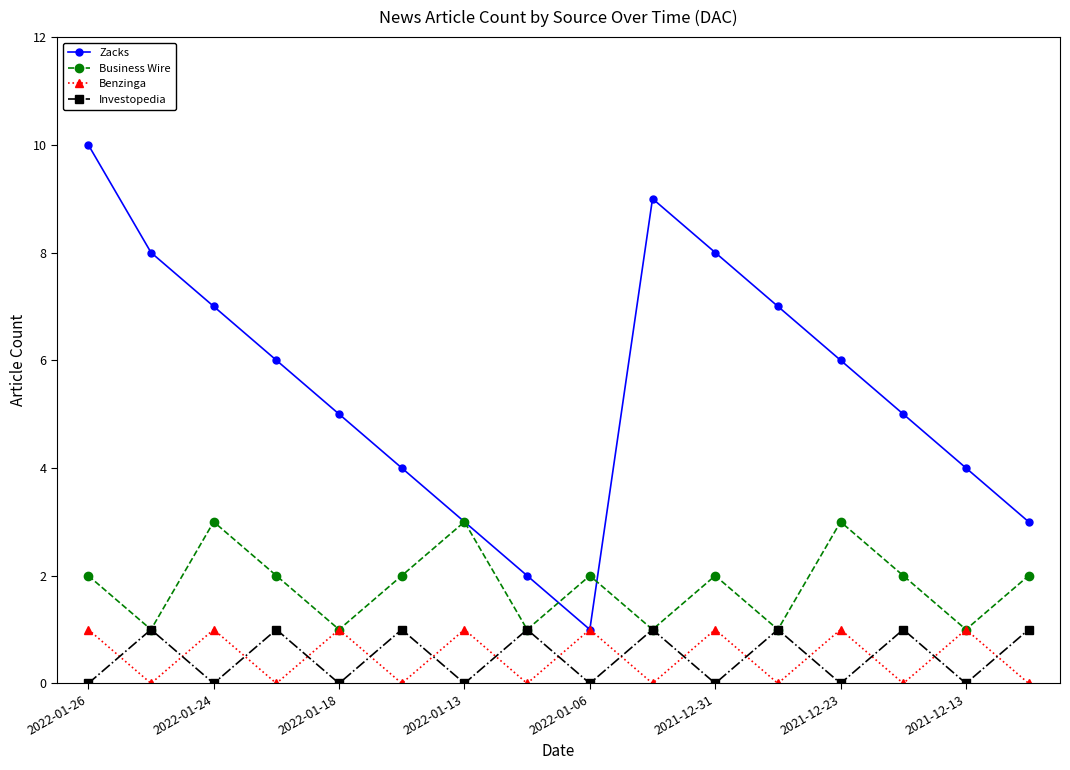

How many data points does each series have?

16